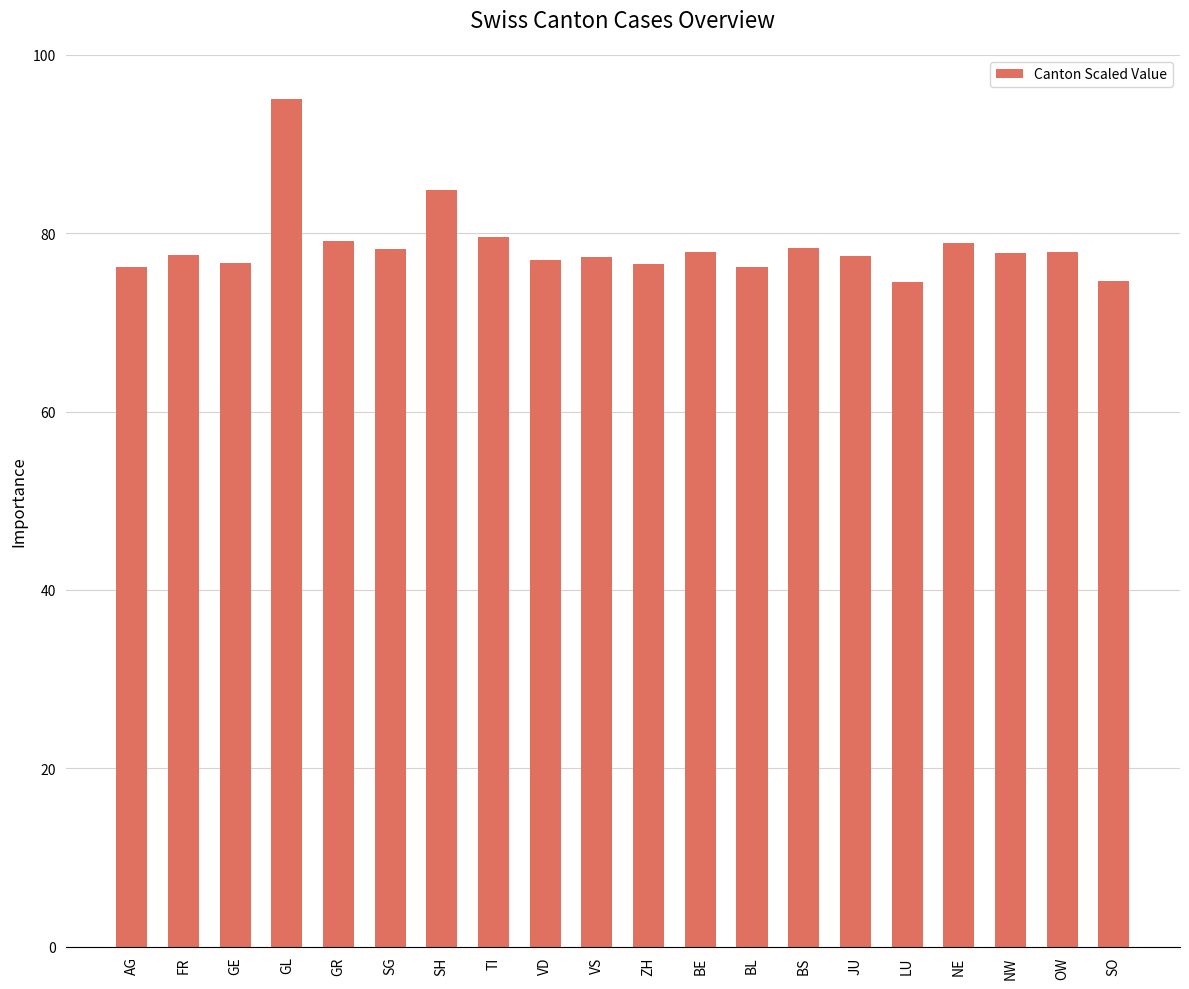

Which label corresponds to the largest value in the chart?

GL